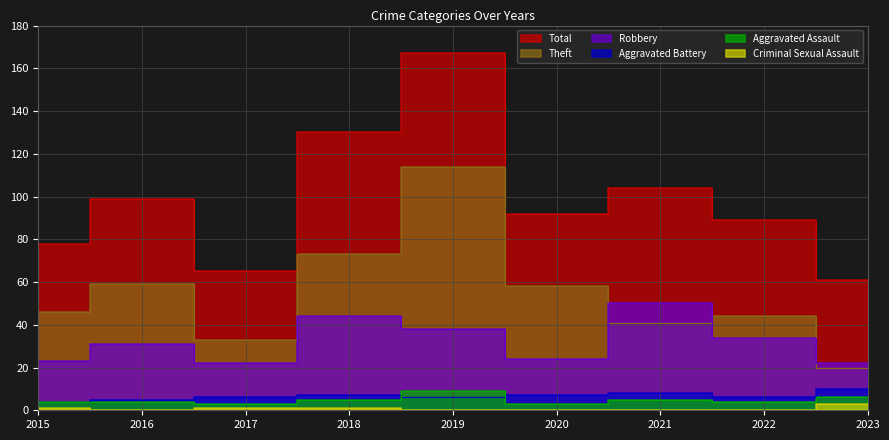

True or false: Theft and Criminal Sexual Assault intersect in this chart.

False